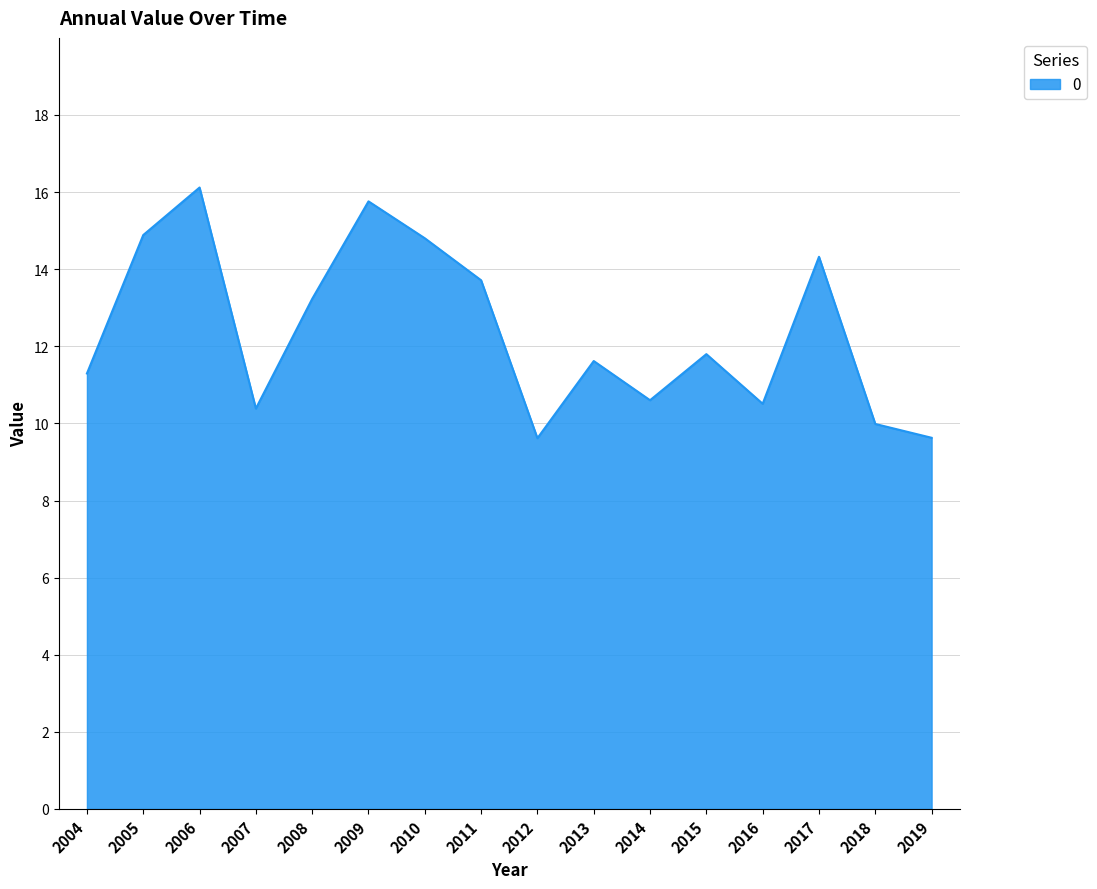

Reading right to left, extract all data points from this chart.

9.6	10.0	14.3	10.5	11.8	10.6	11.6	9.6	13.7	14.8	15.8	13.2	10.4	16.1	14.9	11.3